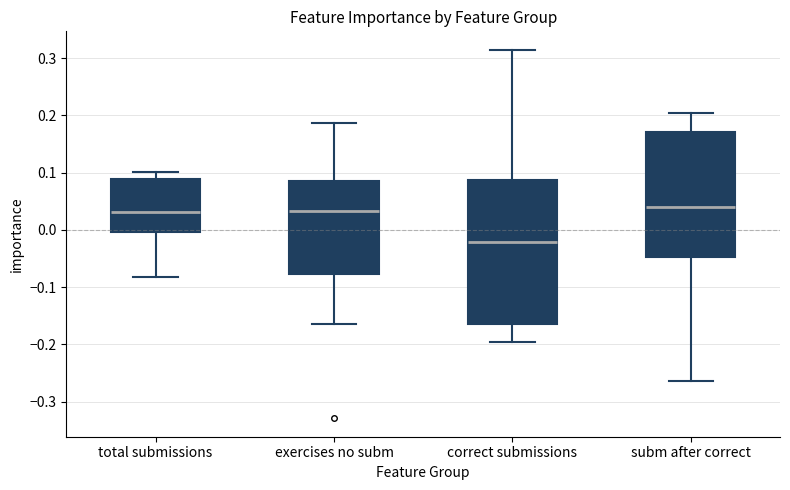

Reading left to right, transcribe this box plot: for each box, give where its median line is, the range the box spans, and where its two whiskers end, as read against the y-axis. The values are not printed on the chart, so give them approximately, as read against the axis.

total submissions: median 0.03, box 0.00 to 0.09, whiskers -0.08 to 0.10
exercises no subm: median 0.03, box -0.08 to 0.09, whiskers -0.16 to 0.19
correct submissions: median -0.02, box -0.16 to 0.09, whiskers -0.20 to 0.31
subm after correct: median 0.04, box -0.05 to 0.17, whiskers -0.26 to 0.20